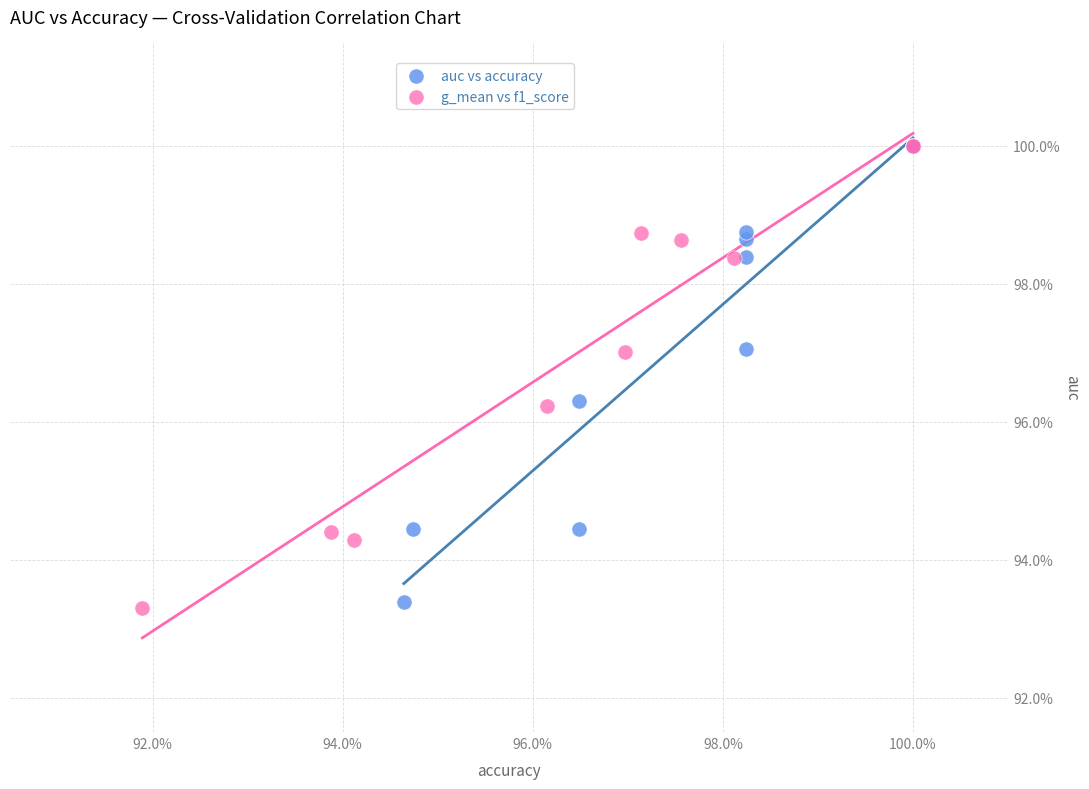

Which series has the largest Y range (max minus min)?

g_mean vs f1_score